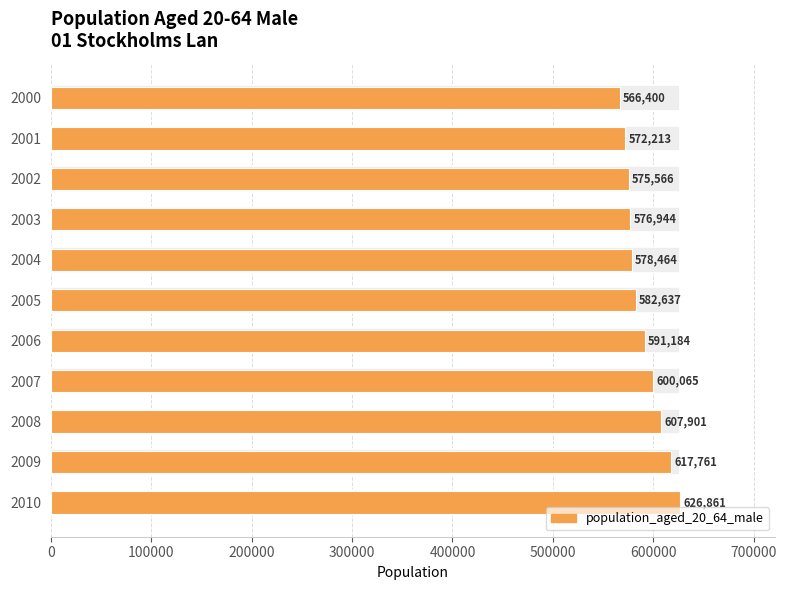

Is it true that the value at 2007 is 270101?

False